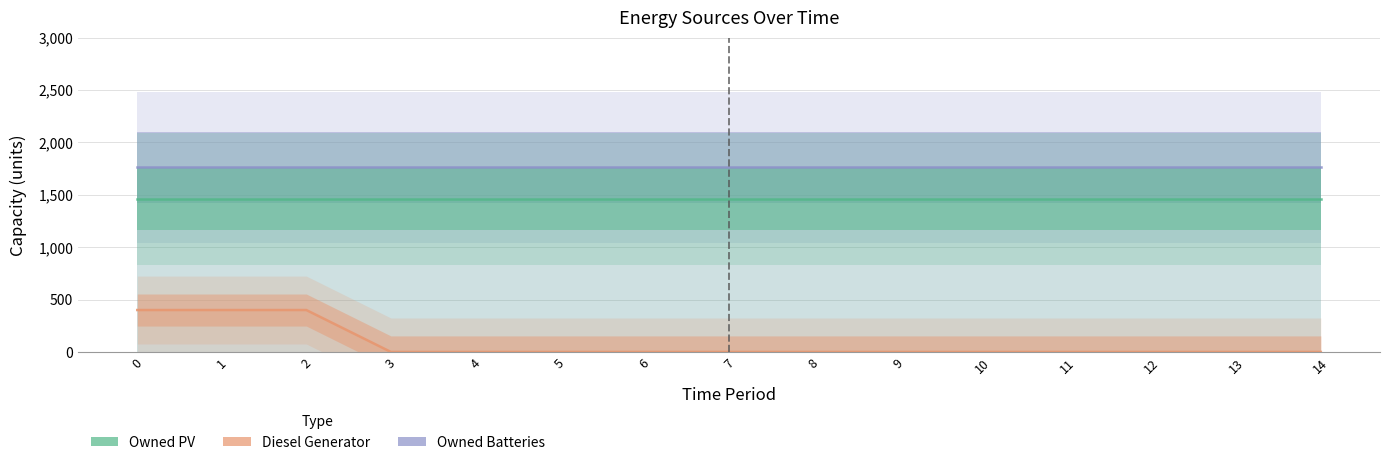

True or false: Owned PV has more than 1 interior local peaks.

False